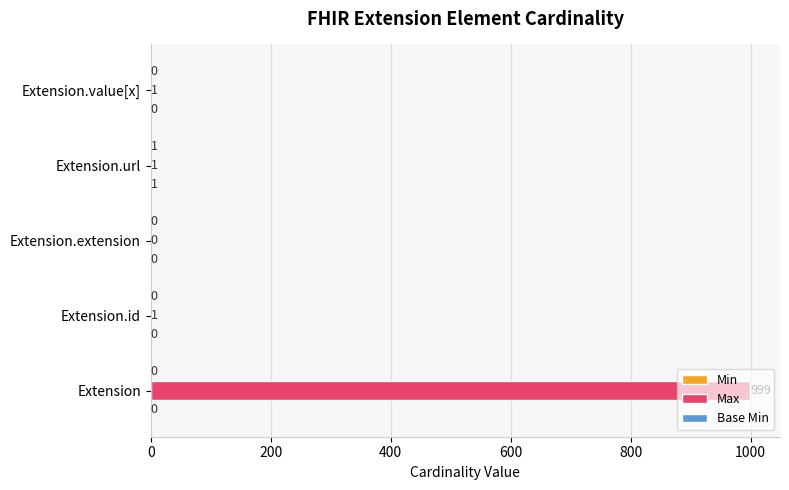

Is it true that Max equals 1 at Extension.id?

True